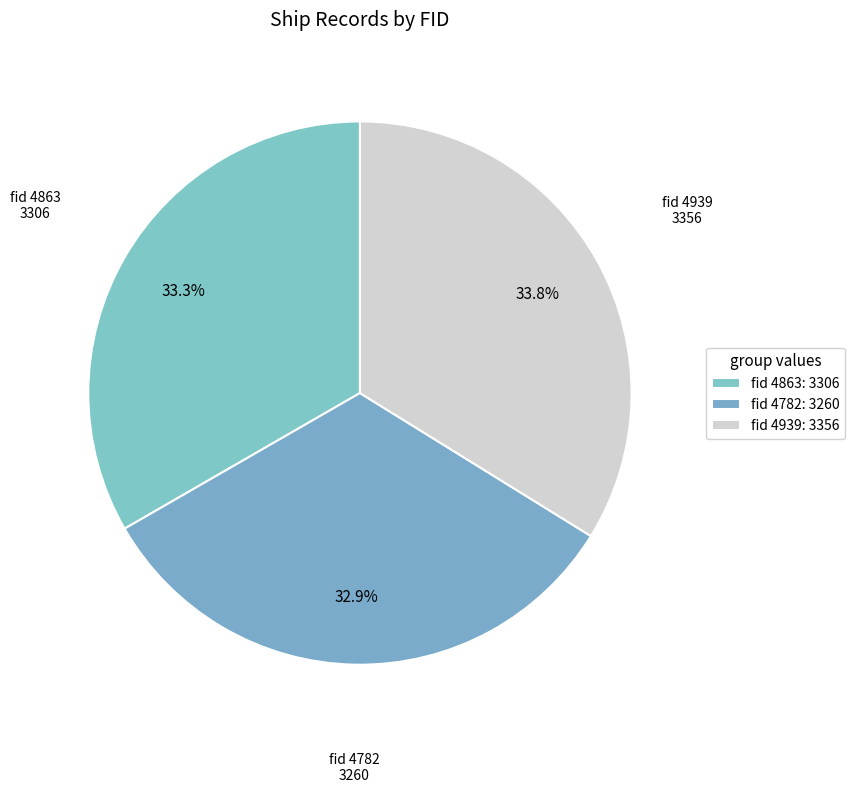

Rank the categories by value from highest to lowest.

4939, 4863, 4782